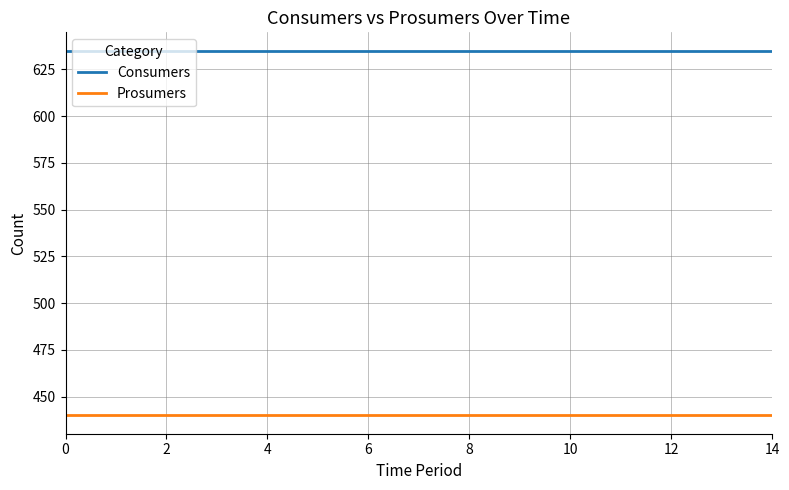

What are all the series names shown in the legend?

Consumers, Prosumers